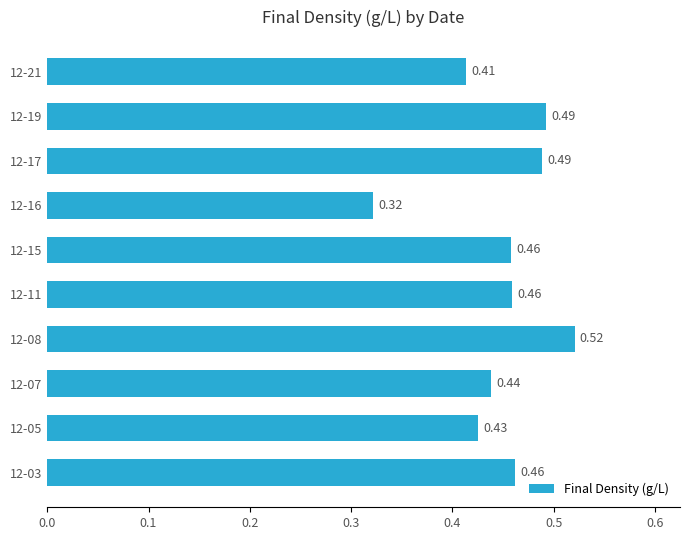

Between 12-15 and 12-16, which is larger?

12-15